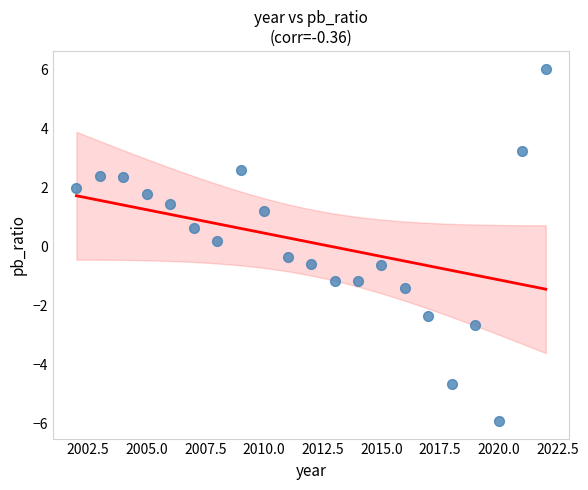

What is the range of X values (max minus min)?

20.0